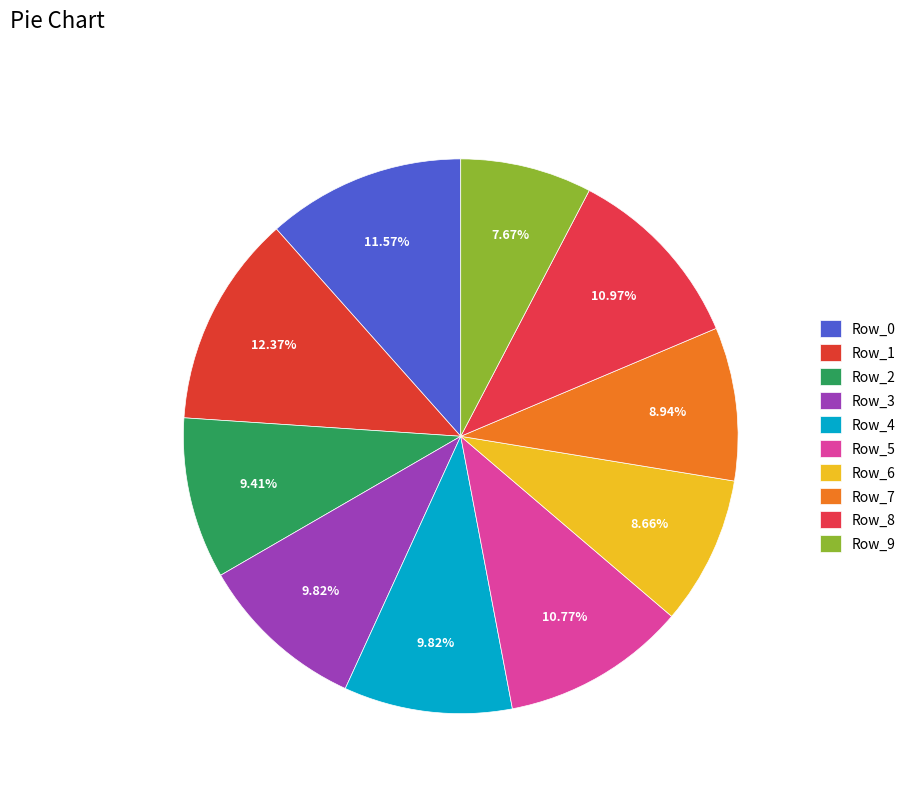

How many segments does this pie chart have?

10